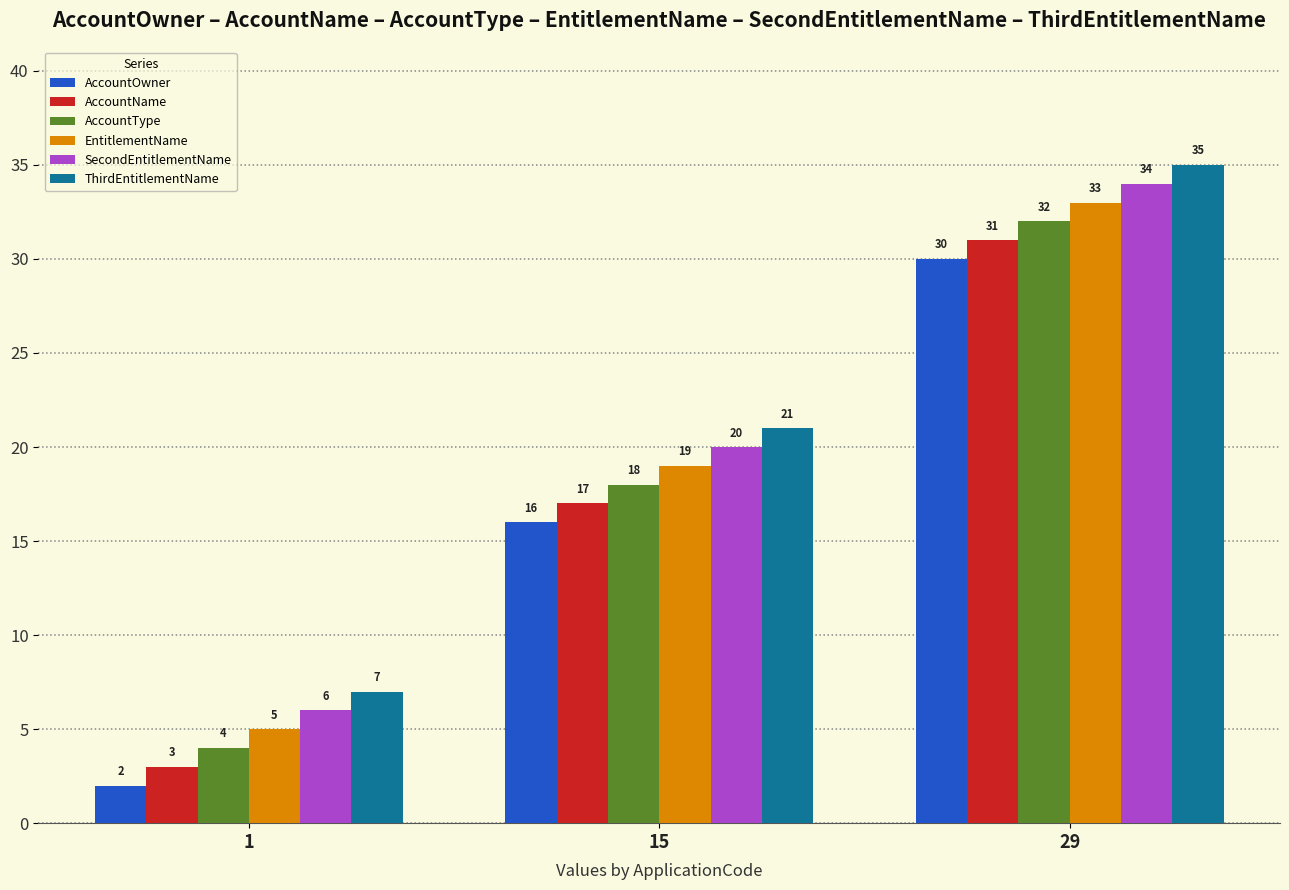

Is it true that EntitlementName equals 25 at 15?

False